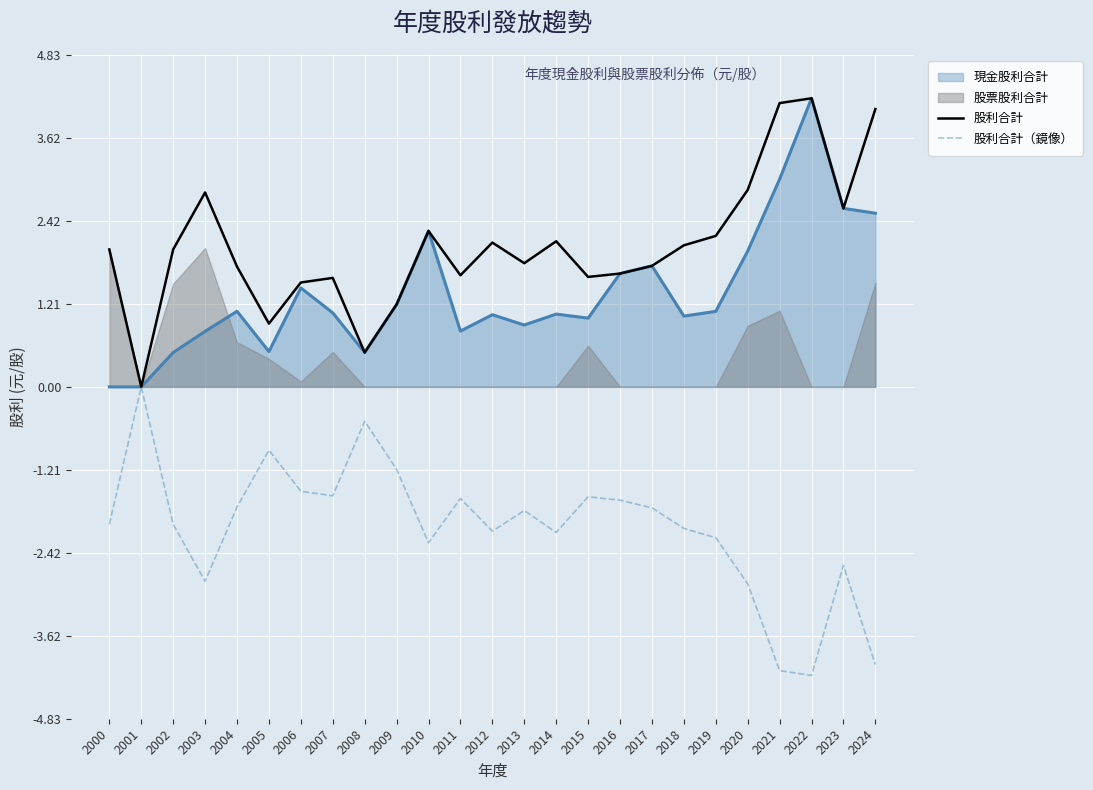

What is the sum of all 股利合計（鏡像） values?

-51.3